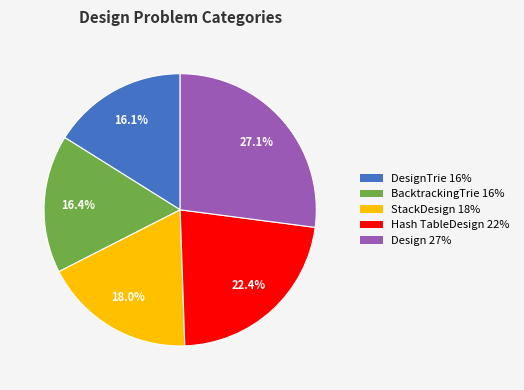

Is there a majority slice in this chart?

No